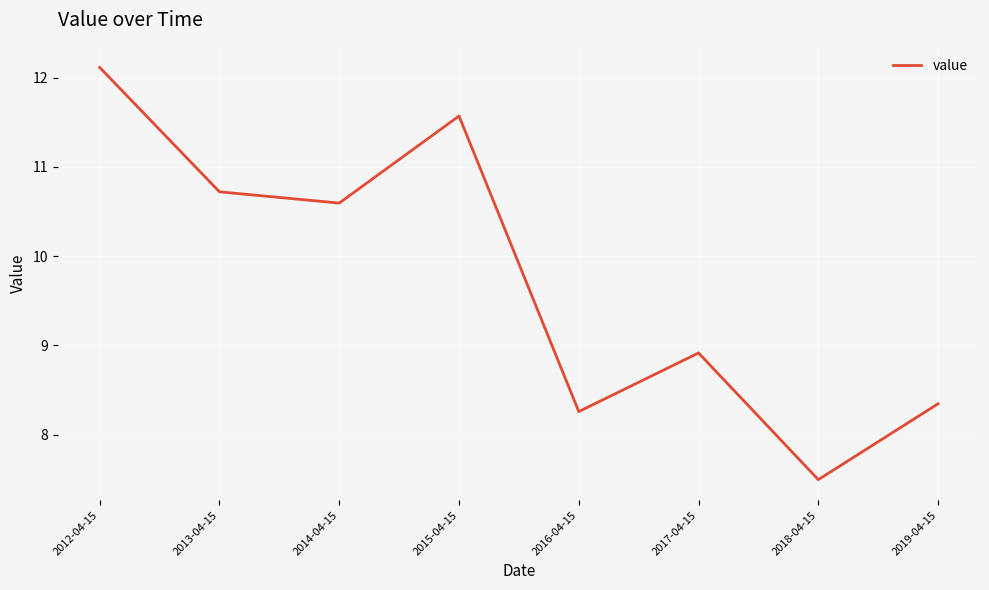

How many values exceed 10?

4